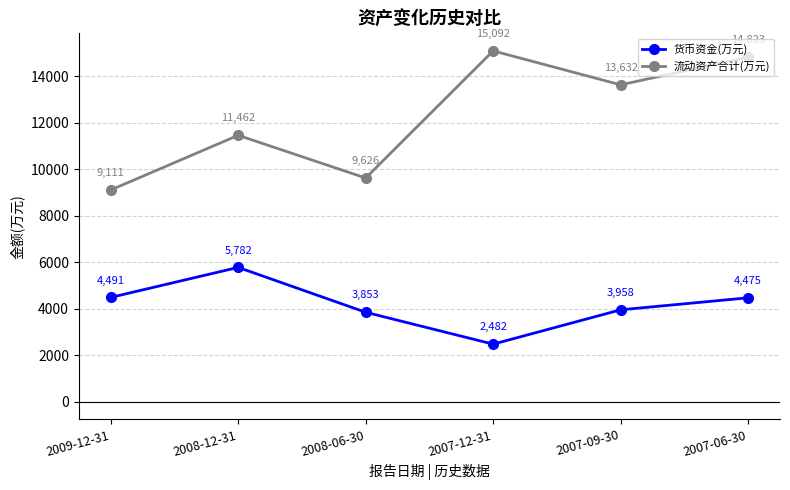

Read the 流动资产合计(万元) value at 2007-09-30.

13632